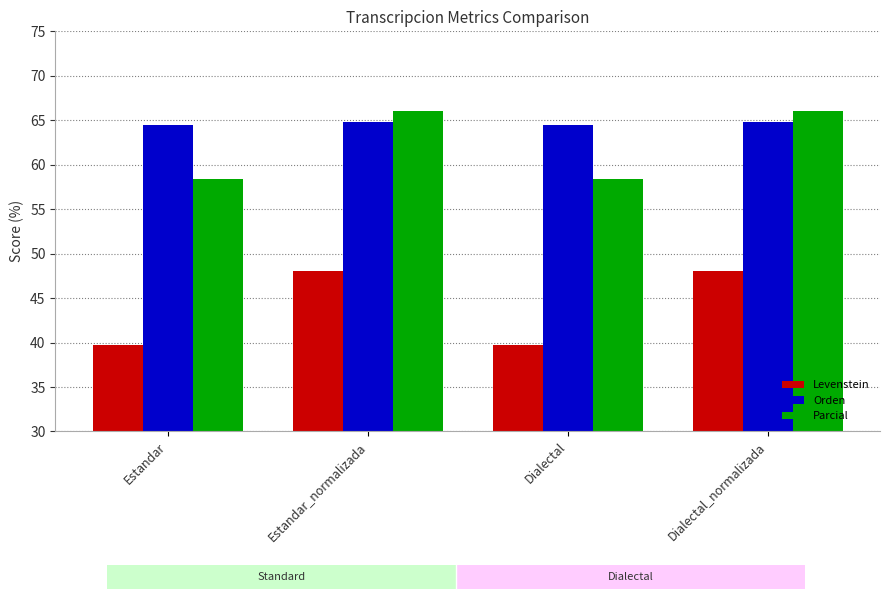

Which category has the lowest value in the Levenstein series?

Estandar